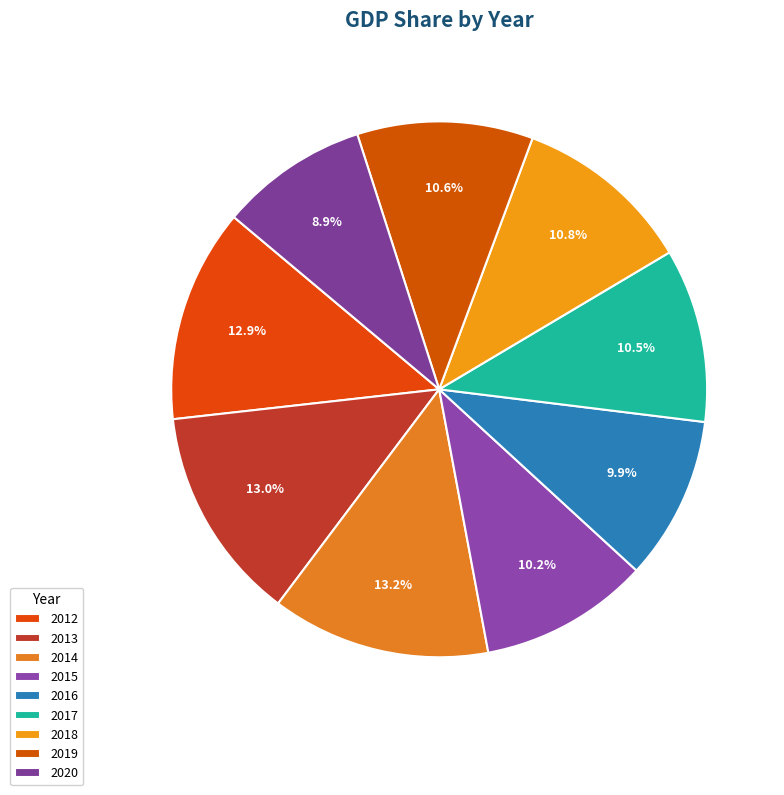

Count the number of slices in the pie.

9